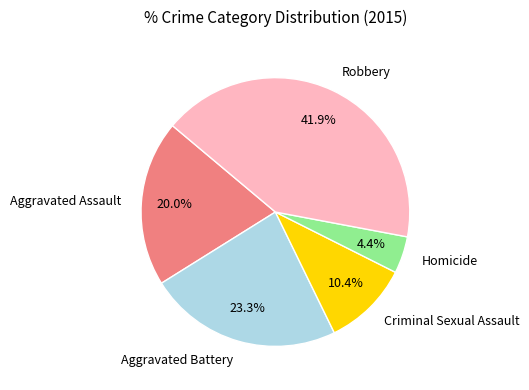

What is the smallest slice in the pie chart?

Homicide